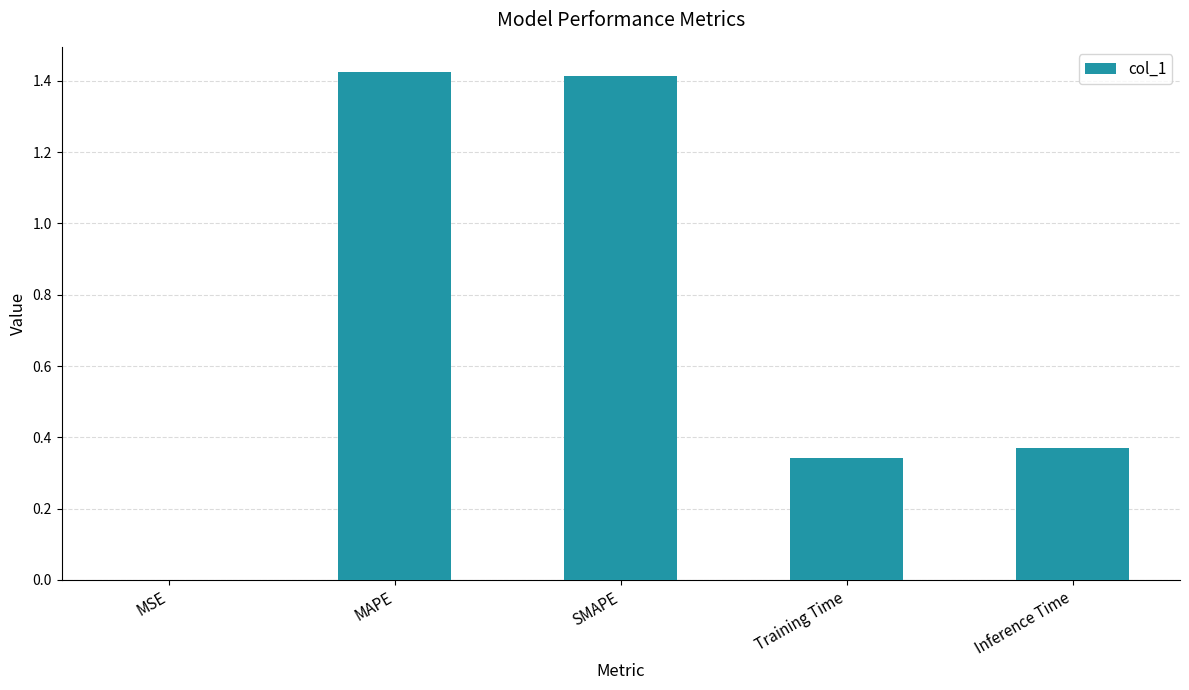

What is the sum of all values?

3.5